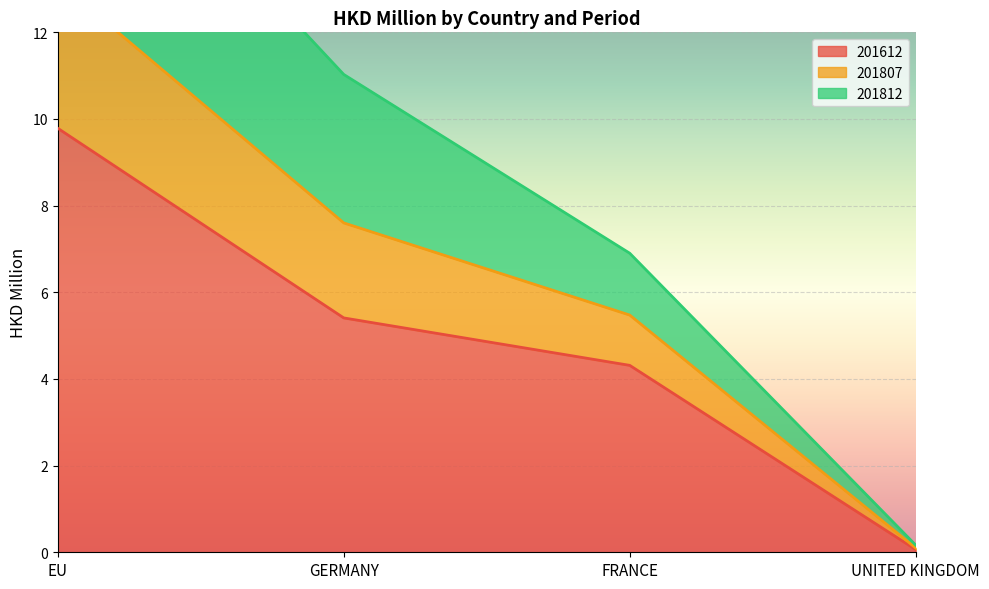

True or false: 201612 has a value of 5.4 at GERMANY.

True